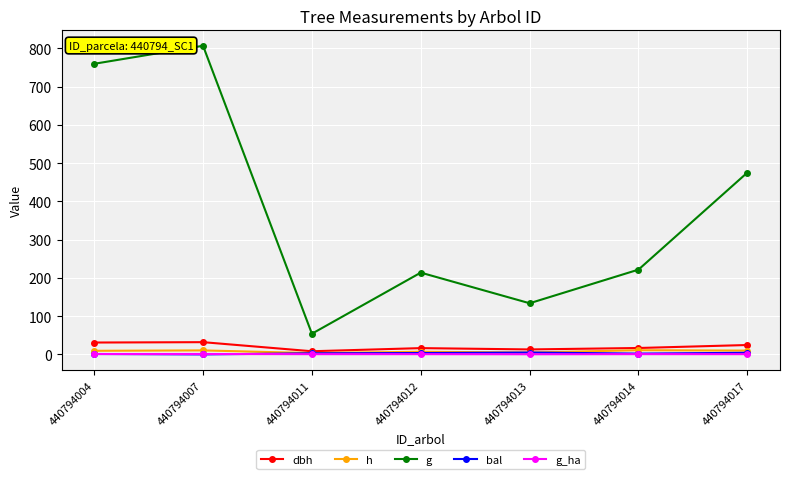

Where is g nearest to the value 430?

440794017